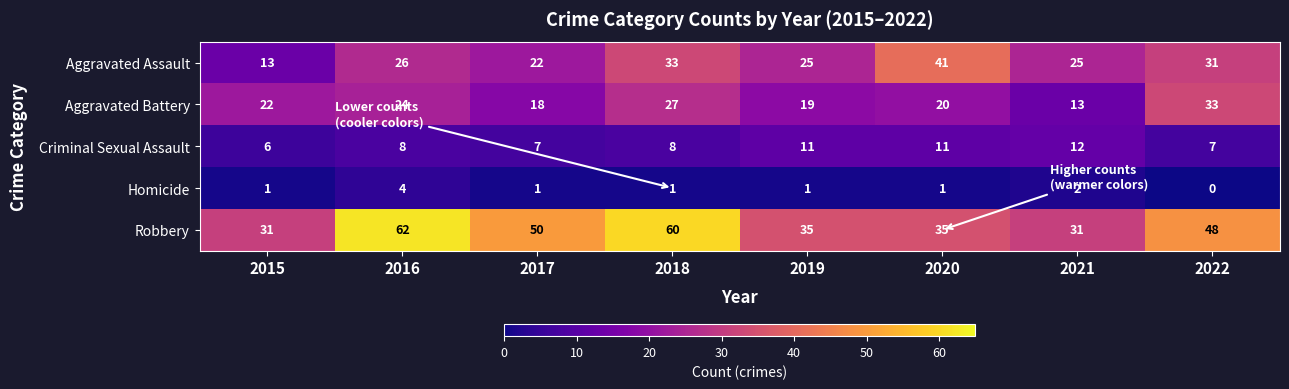

Rank the series by their maximum value, from highest to lowest.

Robbery, Aggravated Assault, Aggravated Battery, Criminal Sexual Assault, Homicide